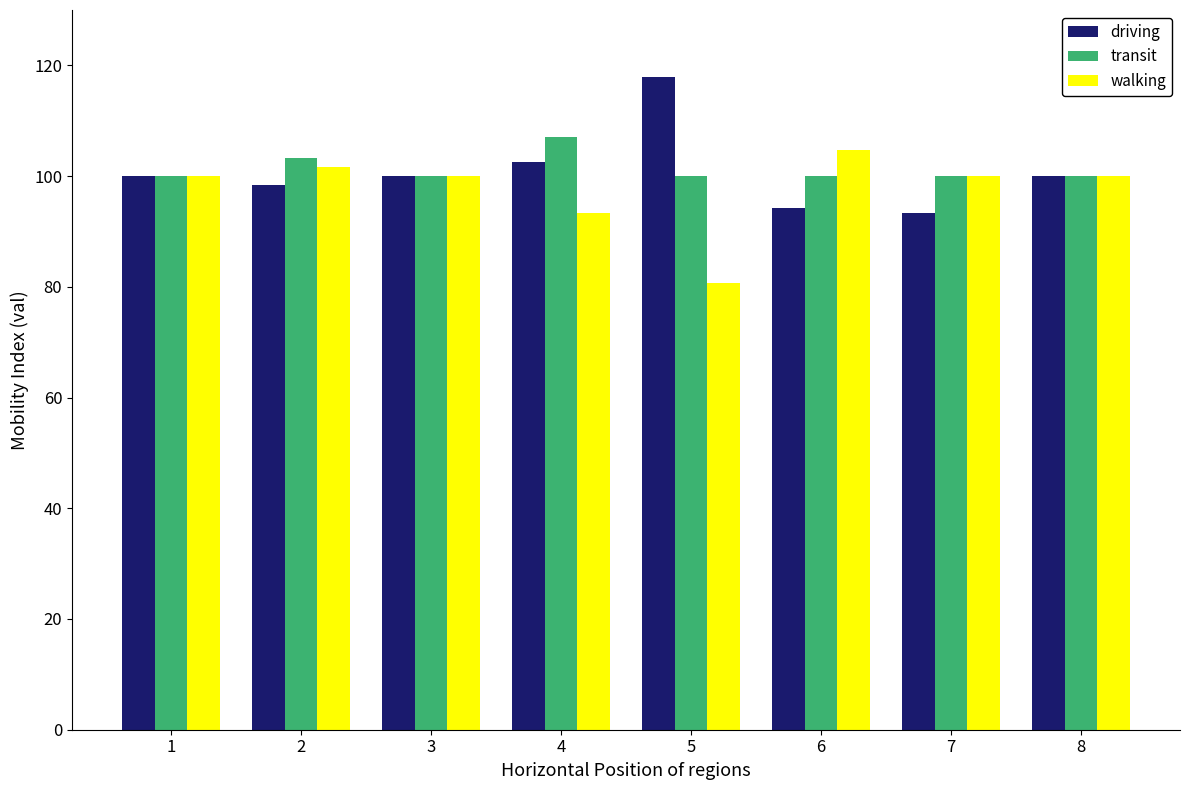

Is it true that walking equals 166.7 at 6?

False